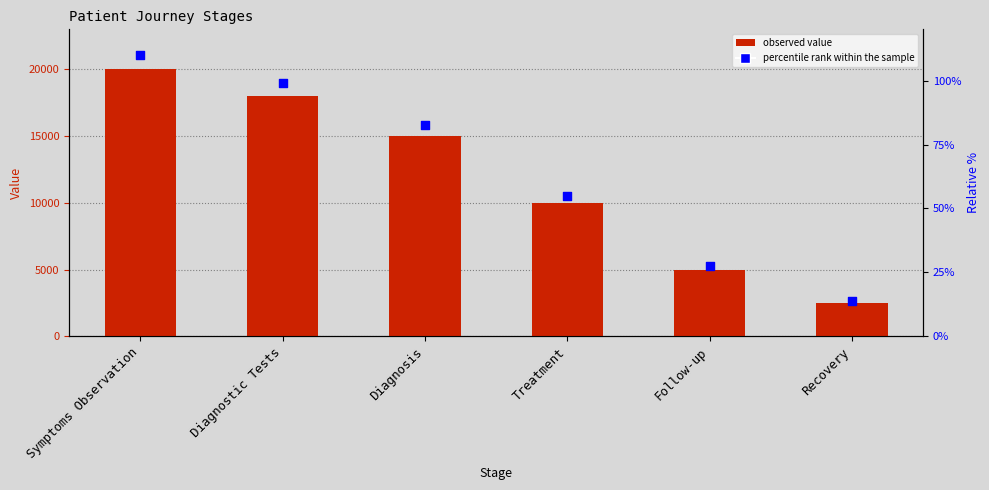

At which category is the sum across all series the highest?

Symptoms Observation